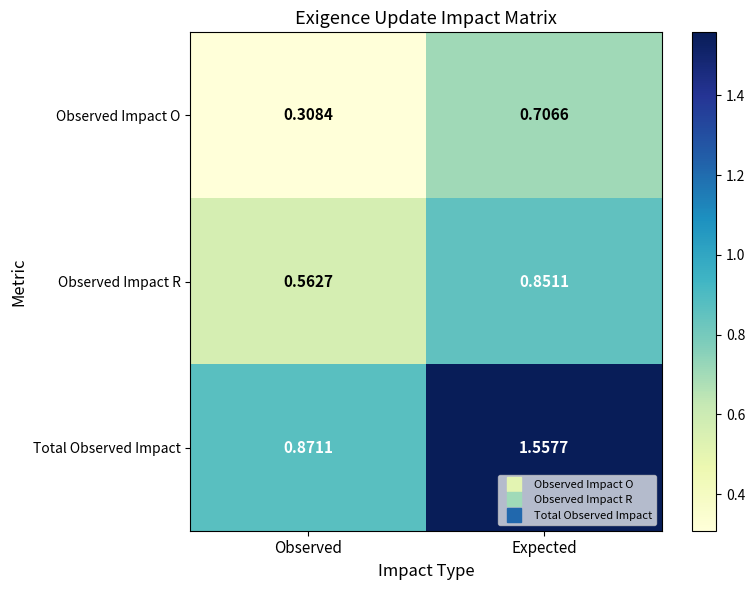

Which label corresponds to the largest value in the chart?

Expected